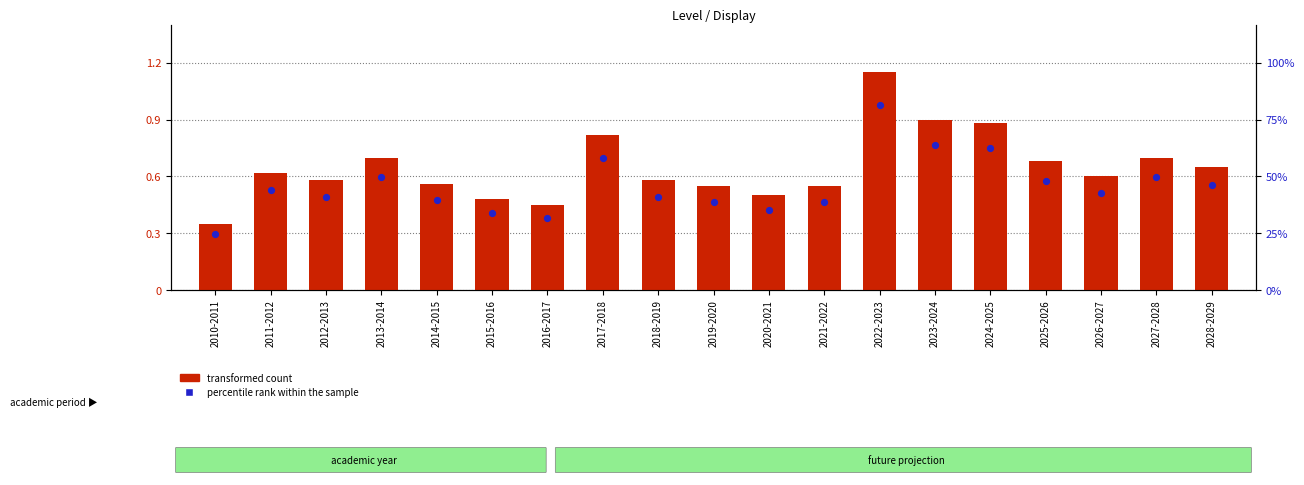

Which series has the largest total across all categories?

transformed count